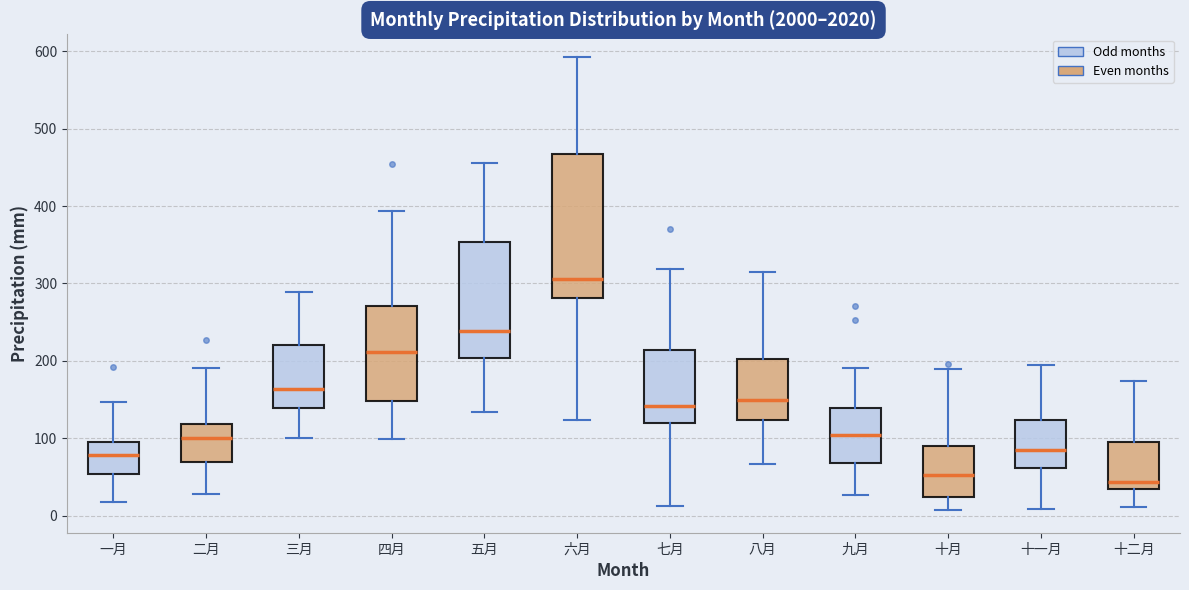

Which box is the tallest, from its lower edge to its upper edge?

六月